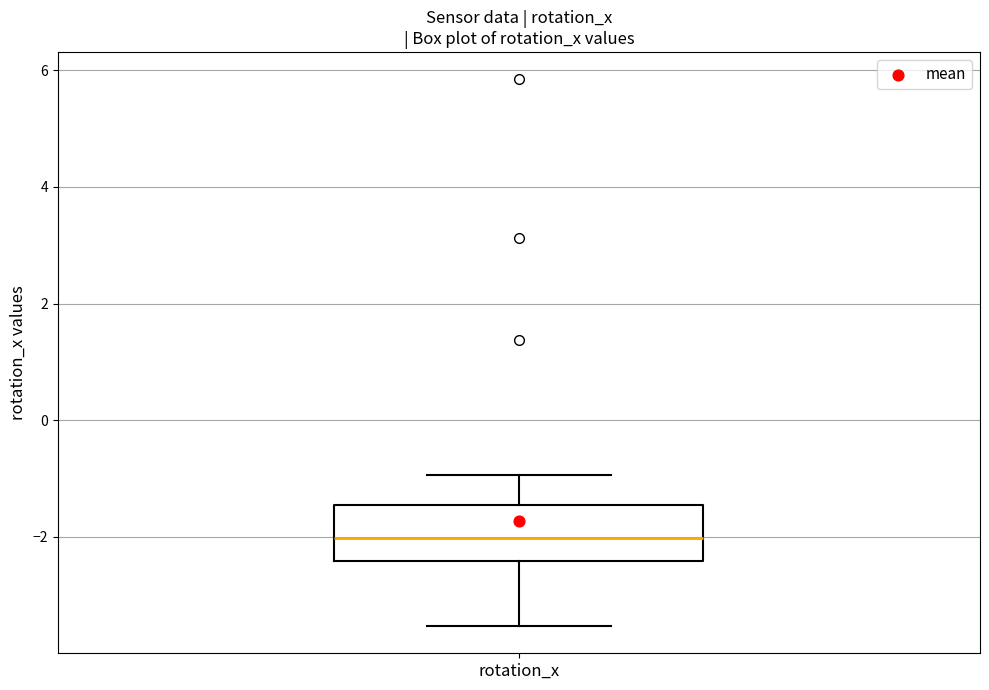

Where is the upper edge of the box for rotation_x on the y-axis? The values are not printed on the chart, so give them approximately, as read against the axis.

-1.4